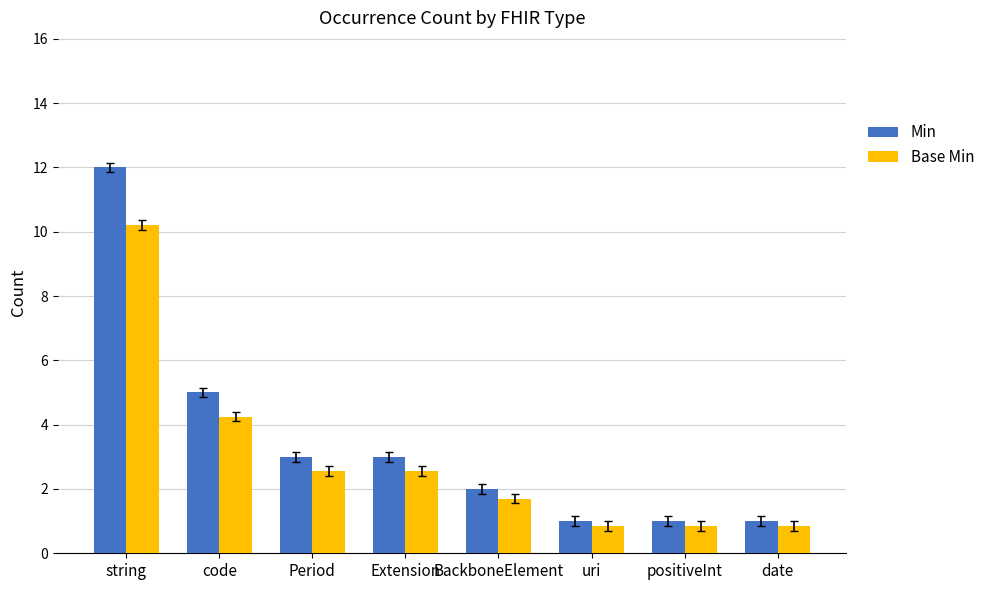

Which series changed the most between code and positiveInt?

Min